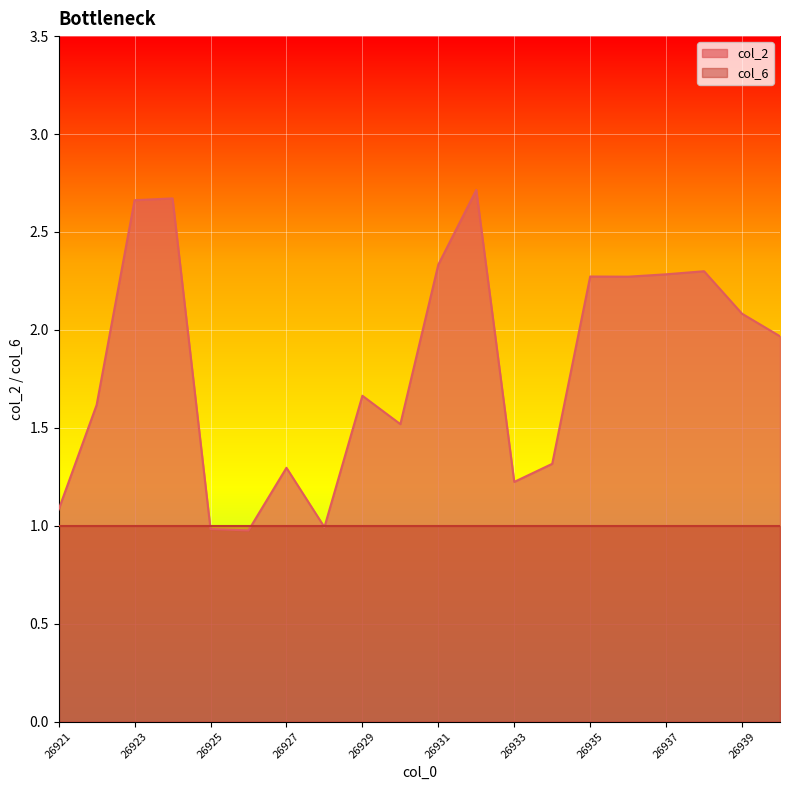

How many lines are shown in the chart?

2